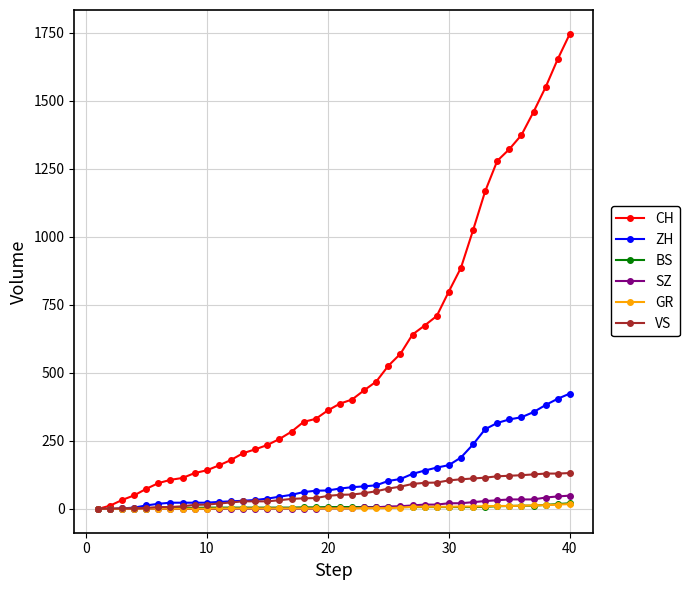

Which series has the widest spread of values?

CH